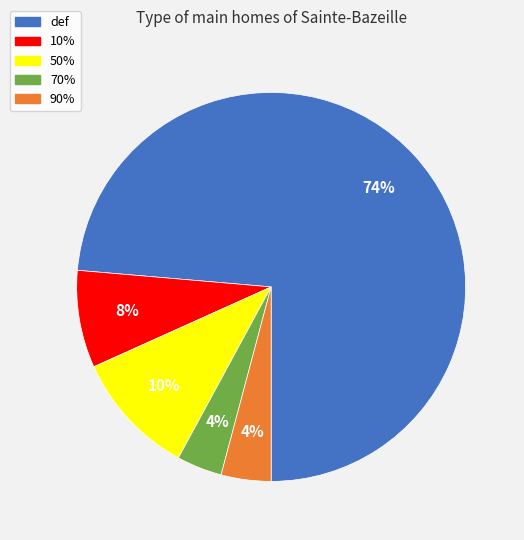

Which slice is the smallest?

70%